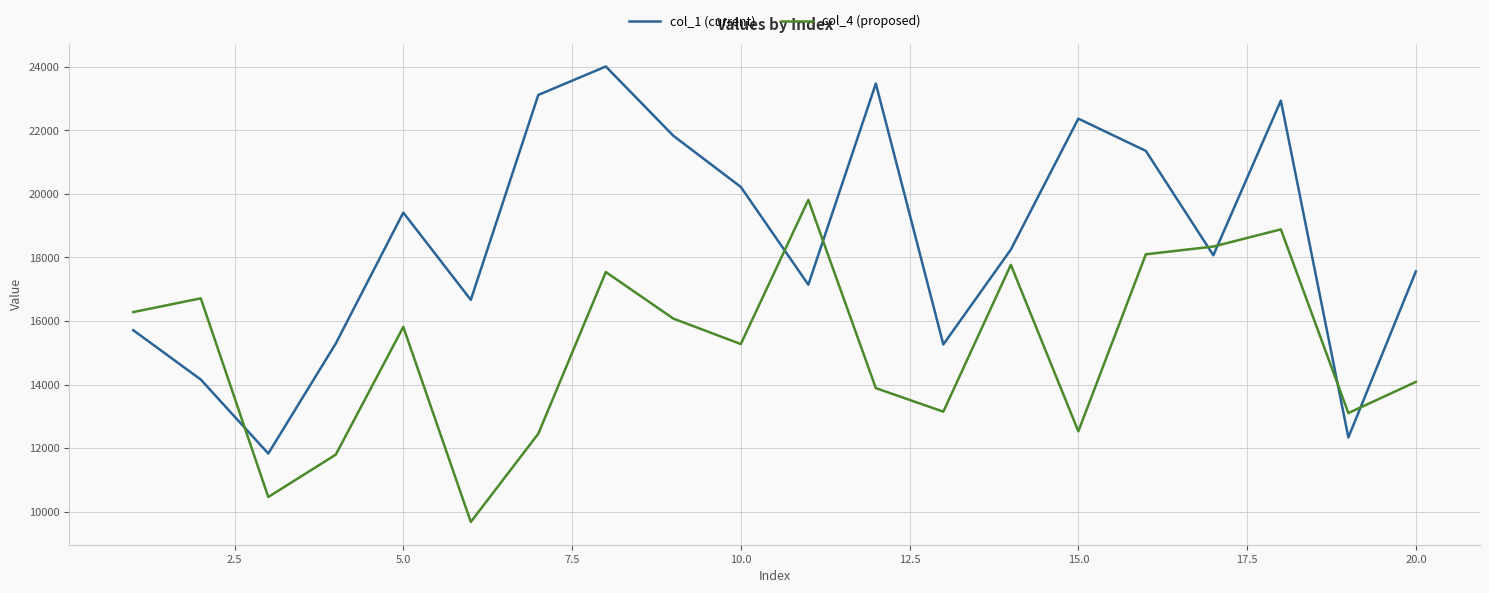

List the series in order of their overall mean, lowest first.

col_4 (proposed), col_1 (current)